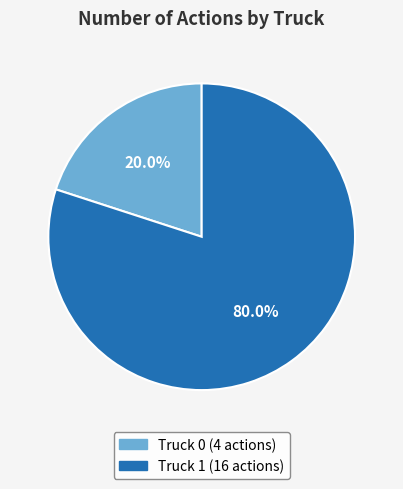

Rank the categories by value from lowest to highest.

Truck 0, Truck 1